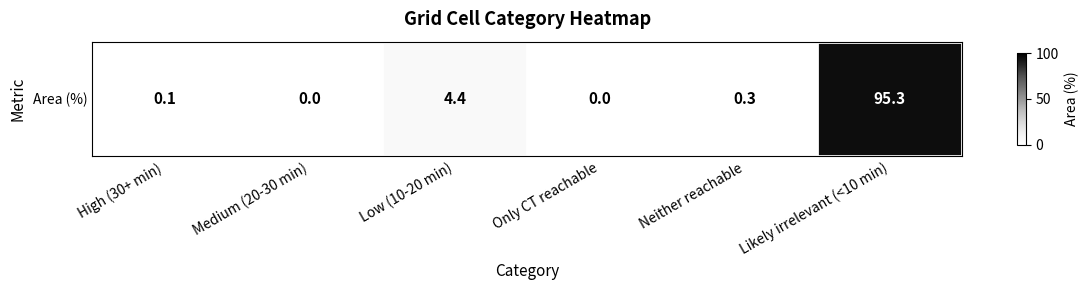

What is the sum of all values?

100.1